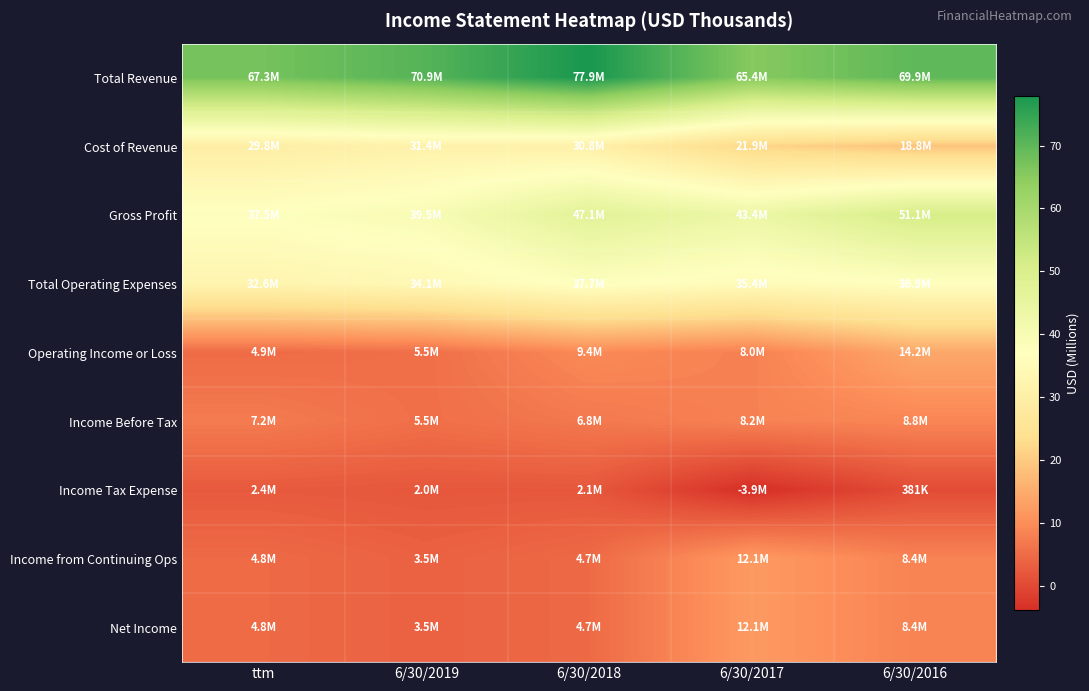

What is the spread (max minus min) of values at 6/30/2018?

75.8